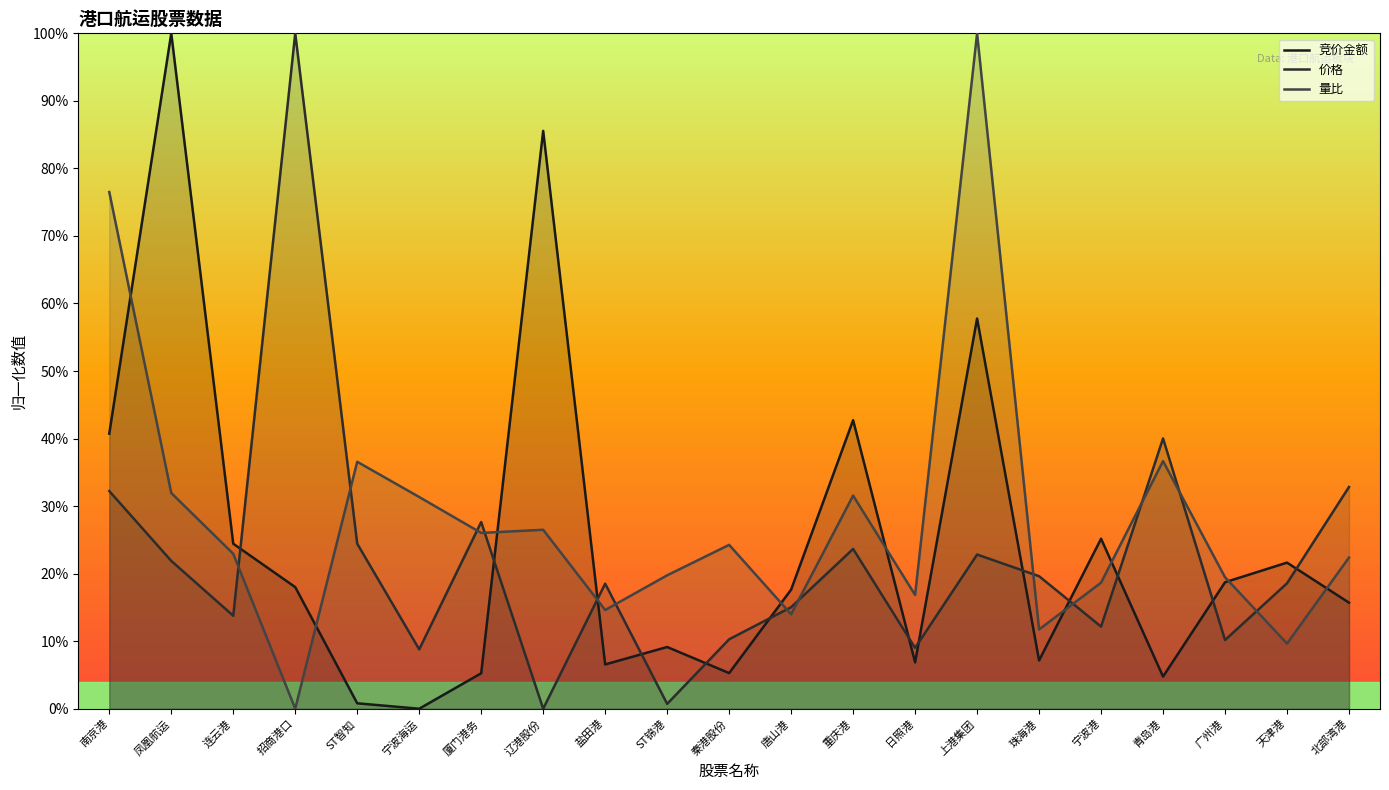

True or false: 价格 has a value of 0.3 at 上港集团.

False